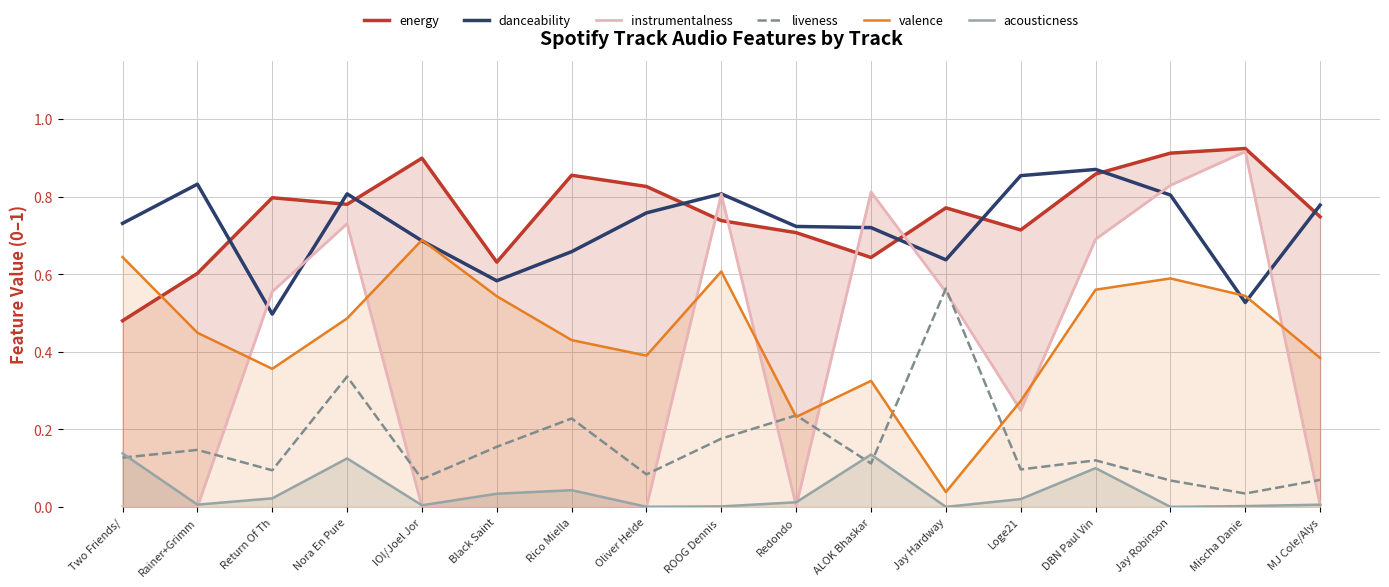

Rank the categories by valence value from highest to lowest.

IOI/Joel Jor, Two Friends/, ROOG Dennis , Jay Robinson, DBN Paul Vin, Mischa Danie, Black Saint, Nora En Pure, Rainer+Grimm, Rico Miella, Oliver Helde, MJ Cole/Alys, Return Of Th, ALOK Bhaskar, Loge21, Redondo, Jay Hardway